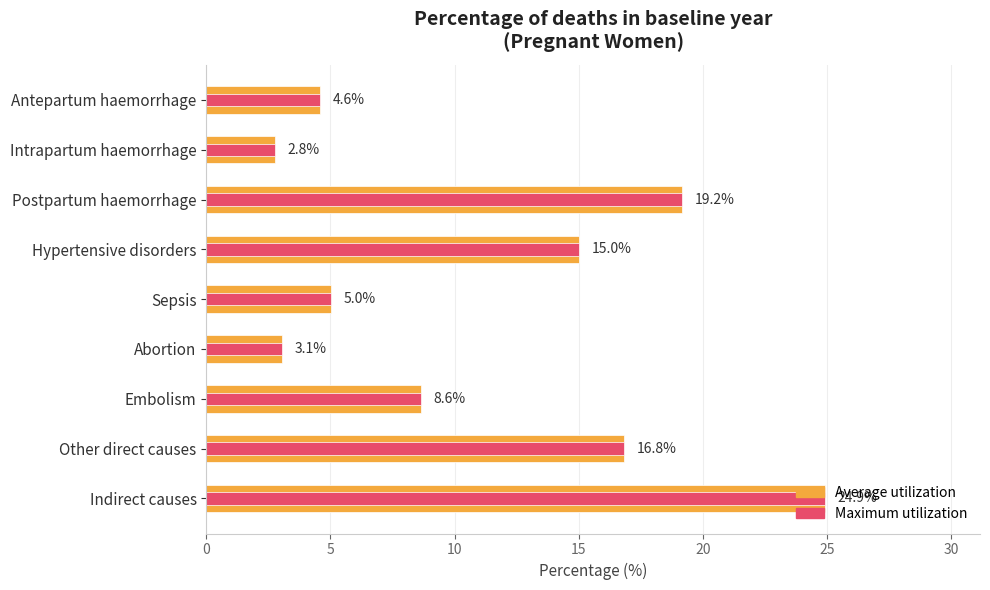

What is the difference between the maximum and minimum values in the Percentage of deaths series?

22.2